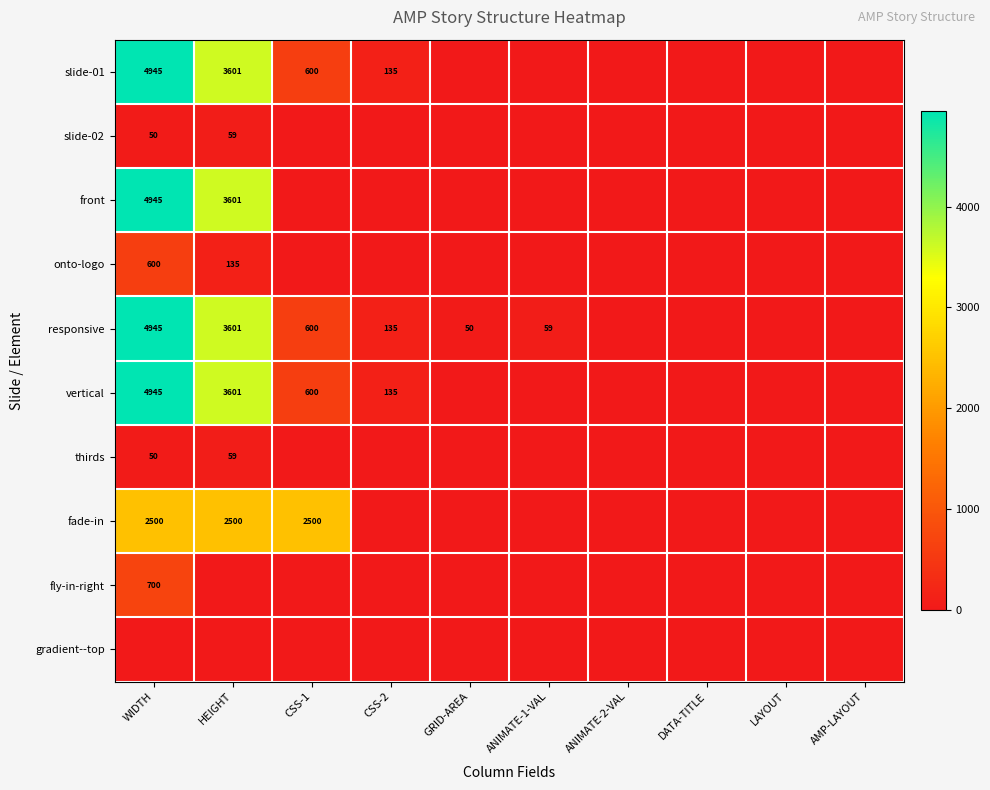

What is the sum of the slide-02 values at WIDTH and HEIGHT?

109